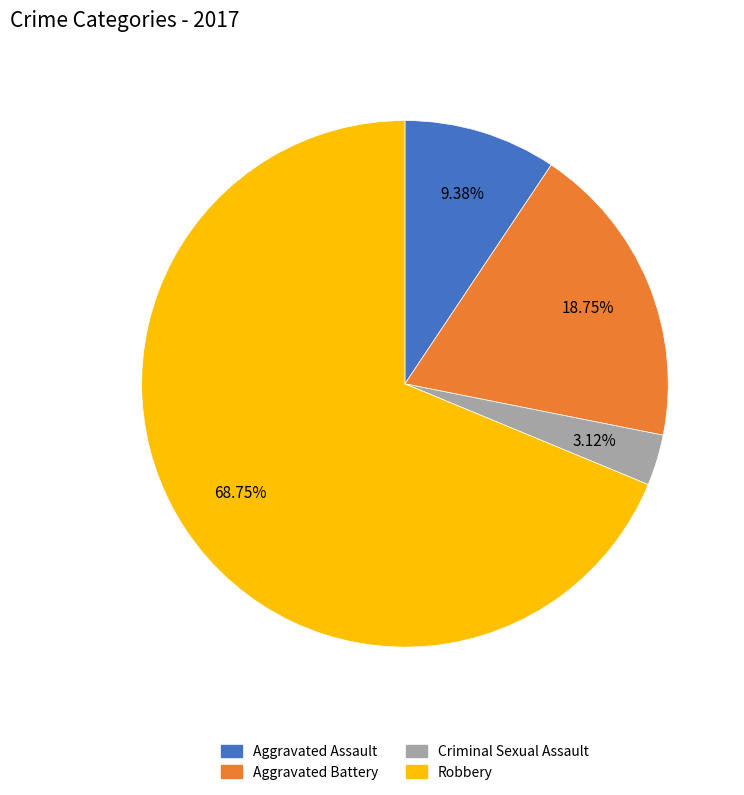

What is the largest slice in the pie chart?

Robbery